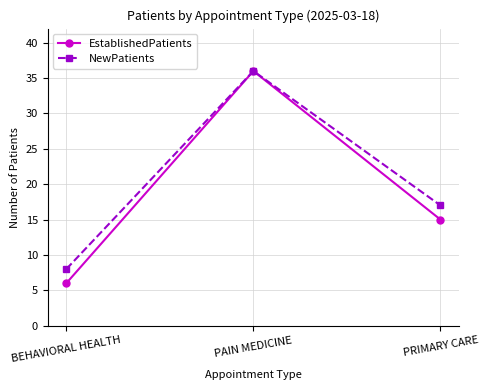

Does the chart have visible grid lines?

Yes